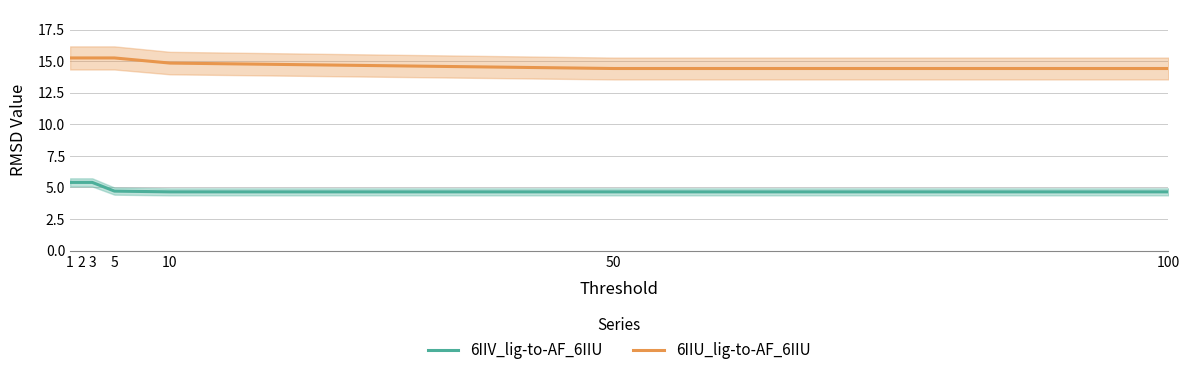

Does the chart have visible grid lines?

Yes